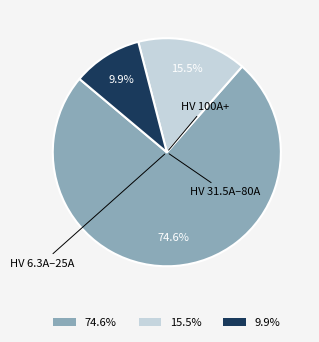

Is there any slice that represents more than half of the pie?

Yes